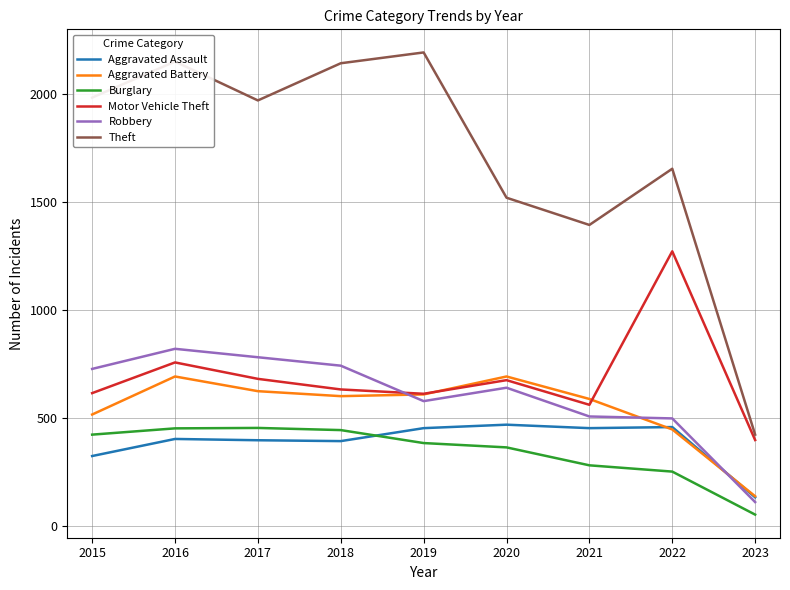

How many values in the Aggravated Assault series are below 402?

4